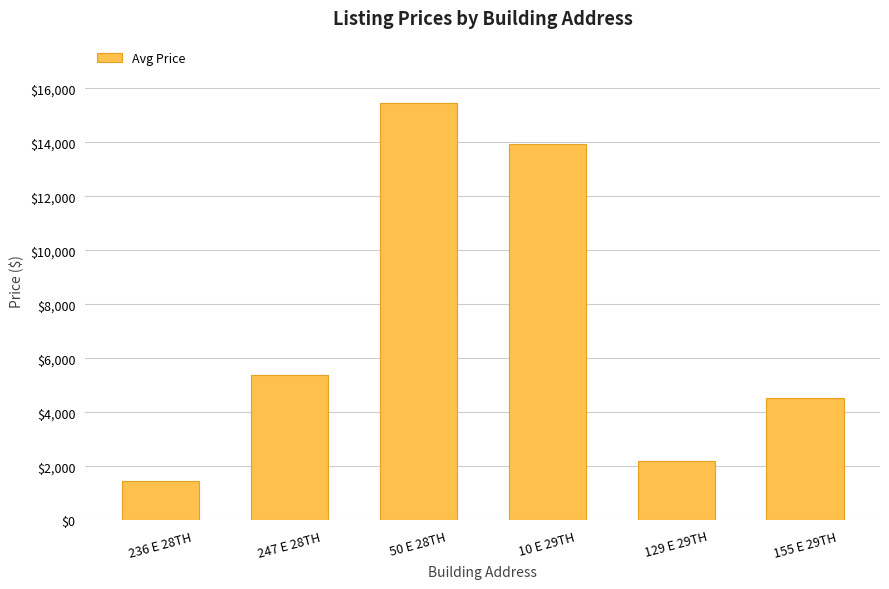

How many categories are shown in the chart?

6